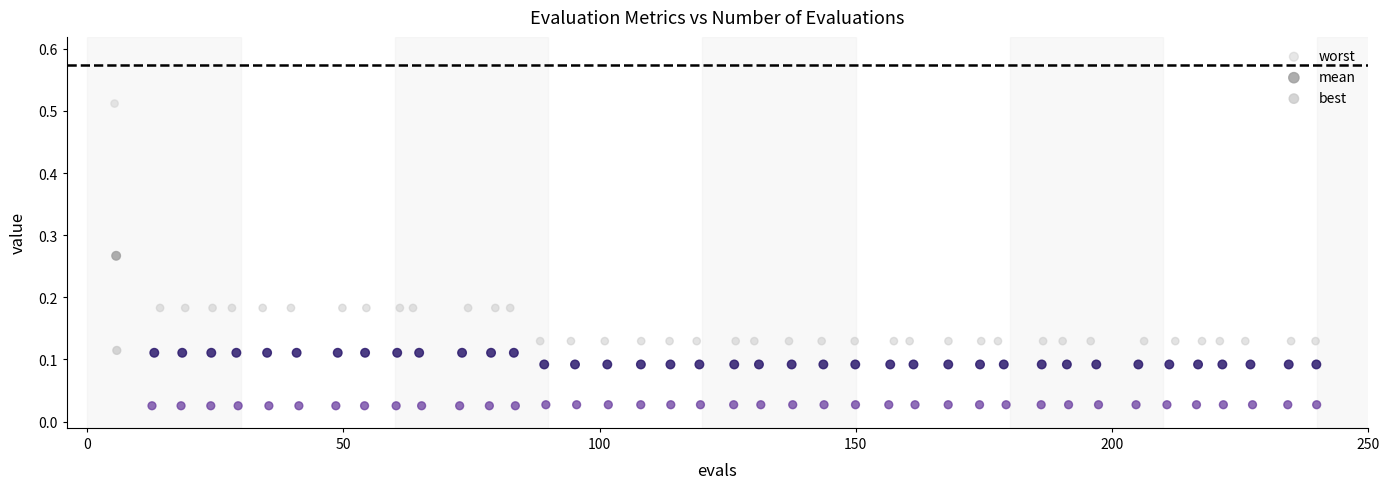

Which series contains the lowest Y value?

best